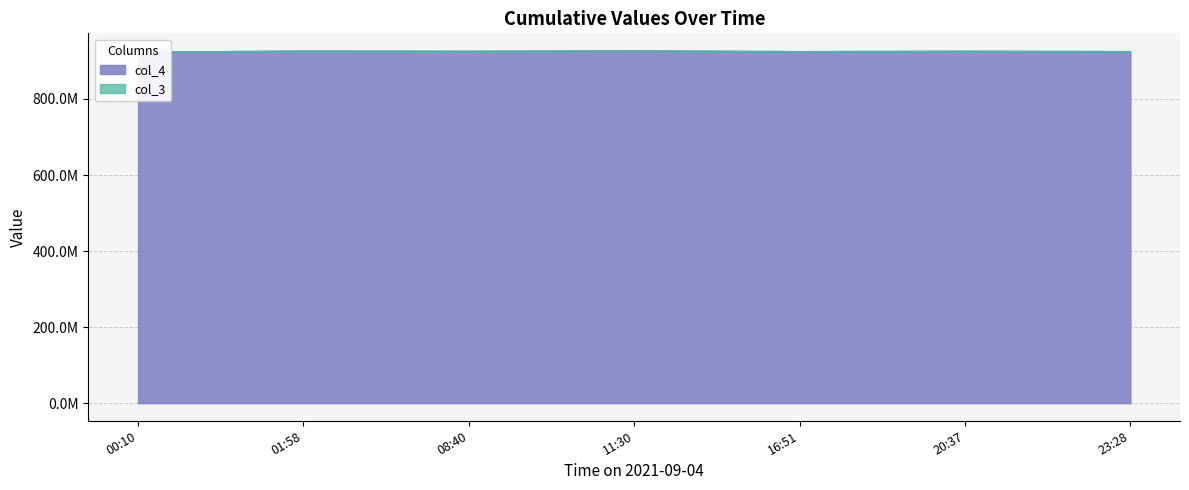

What is the value of the col_3 point at the 5th from the left?

924321222